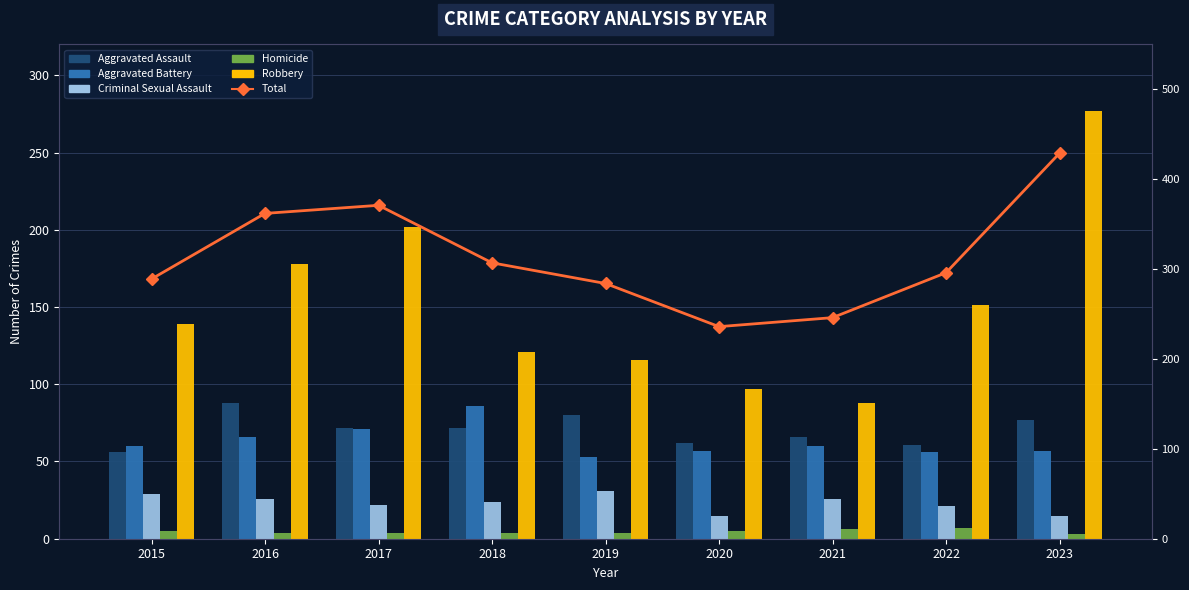

At which label is Total closest to 332?

2018